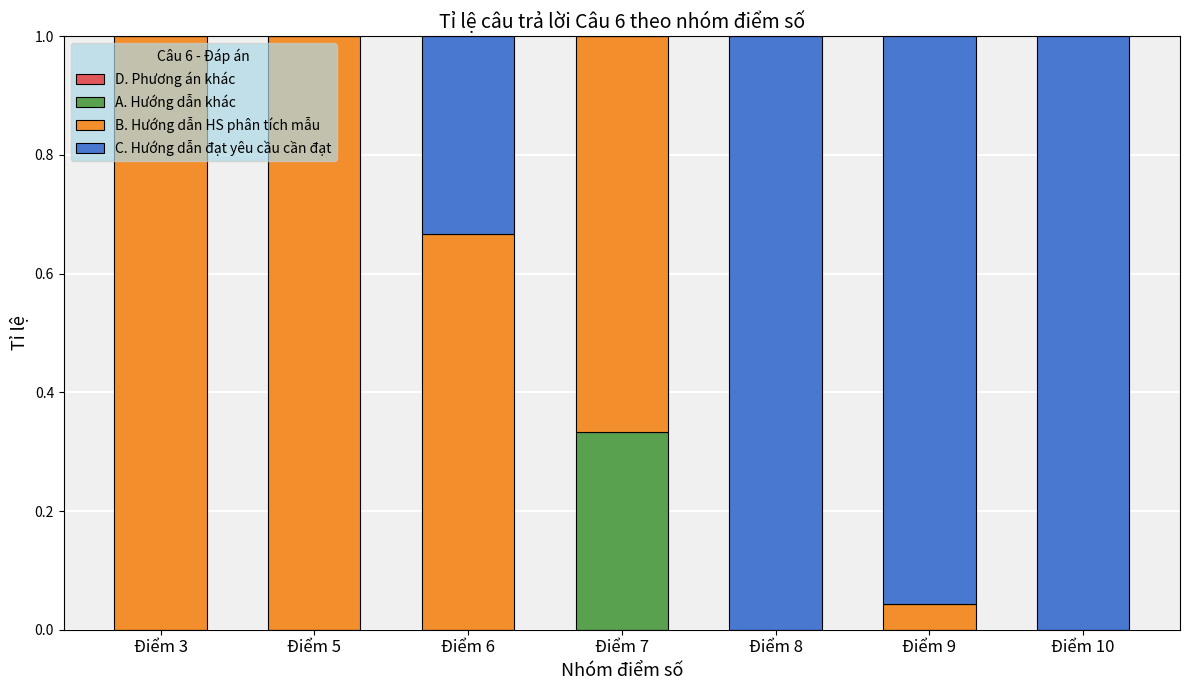

The value of A. Hướng dẫn khác at Điểm 9 is 0.0. True or false?

True